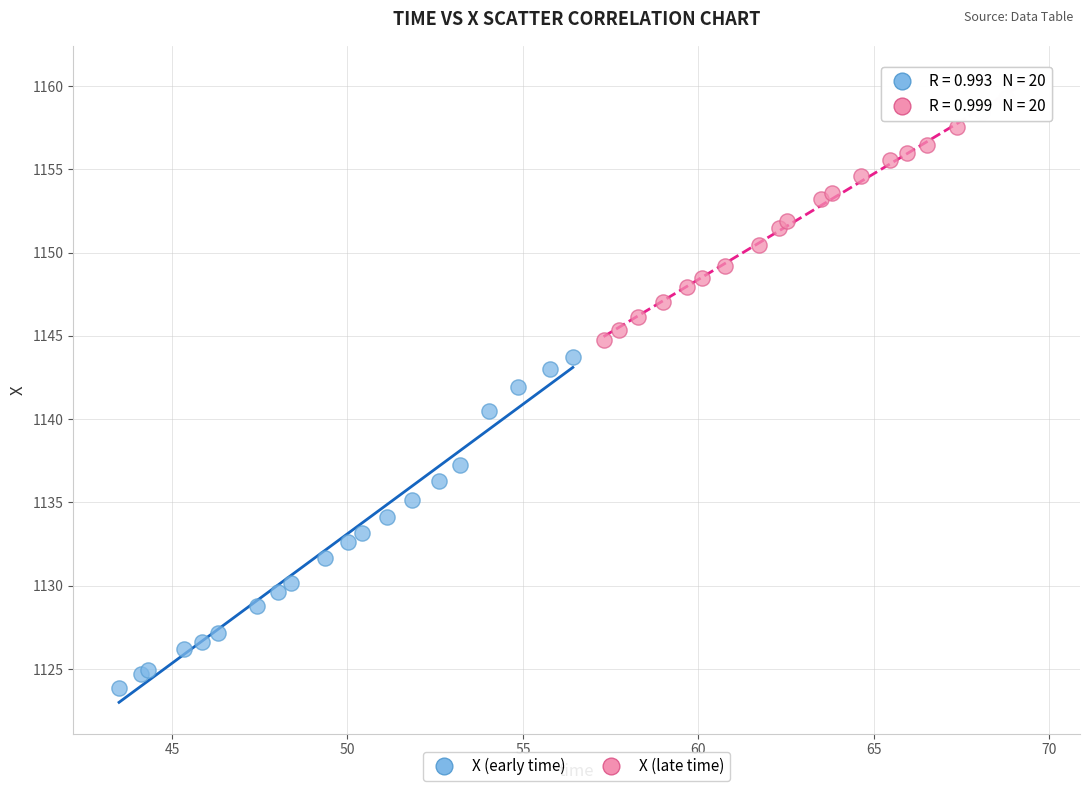

Which series contains the lowest Y value?

X (early time)